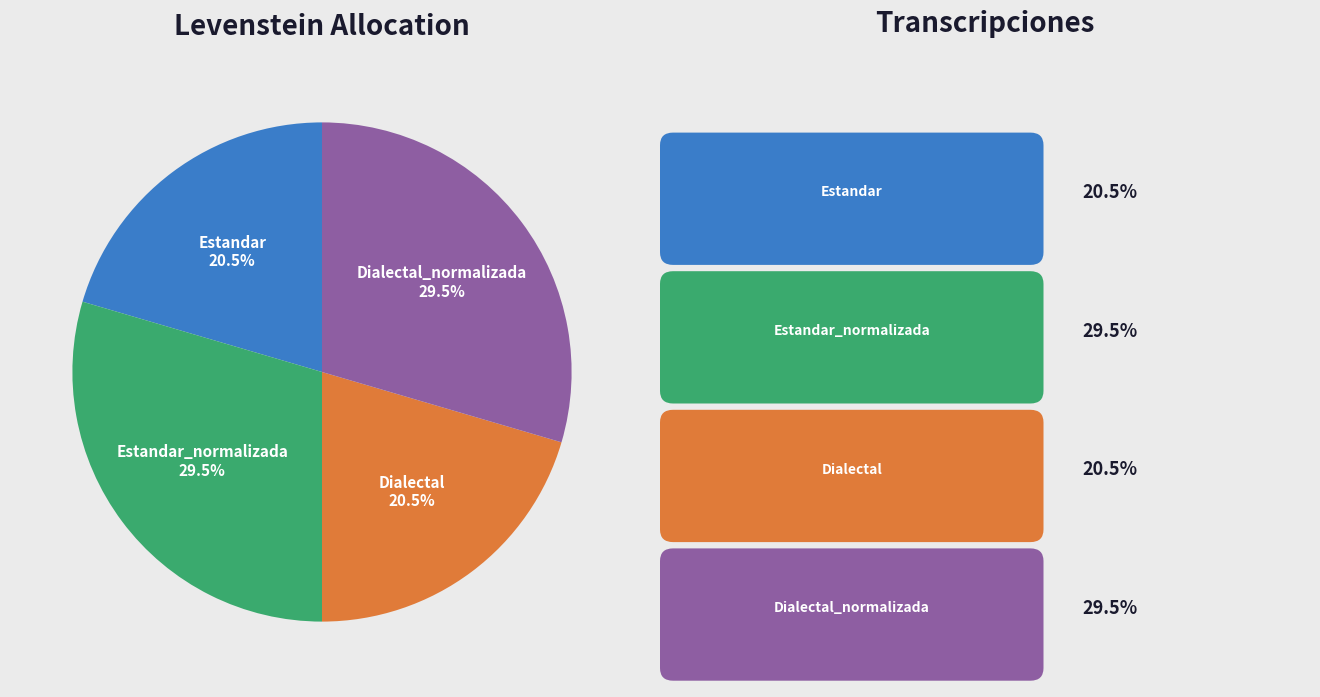

Does any single category account for the majority?

No